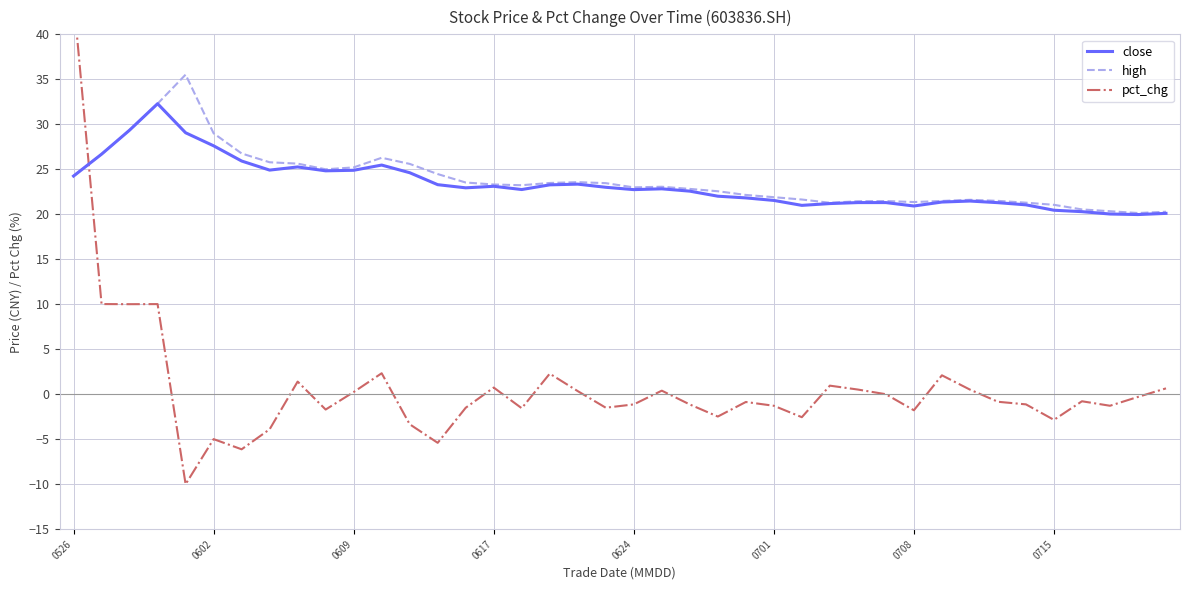

What is the lowest value of the close series?

20.0